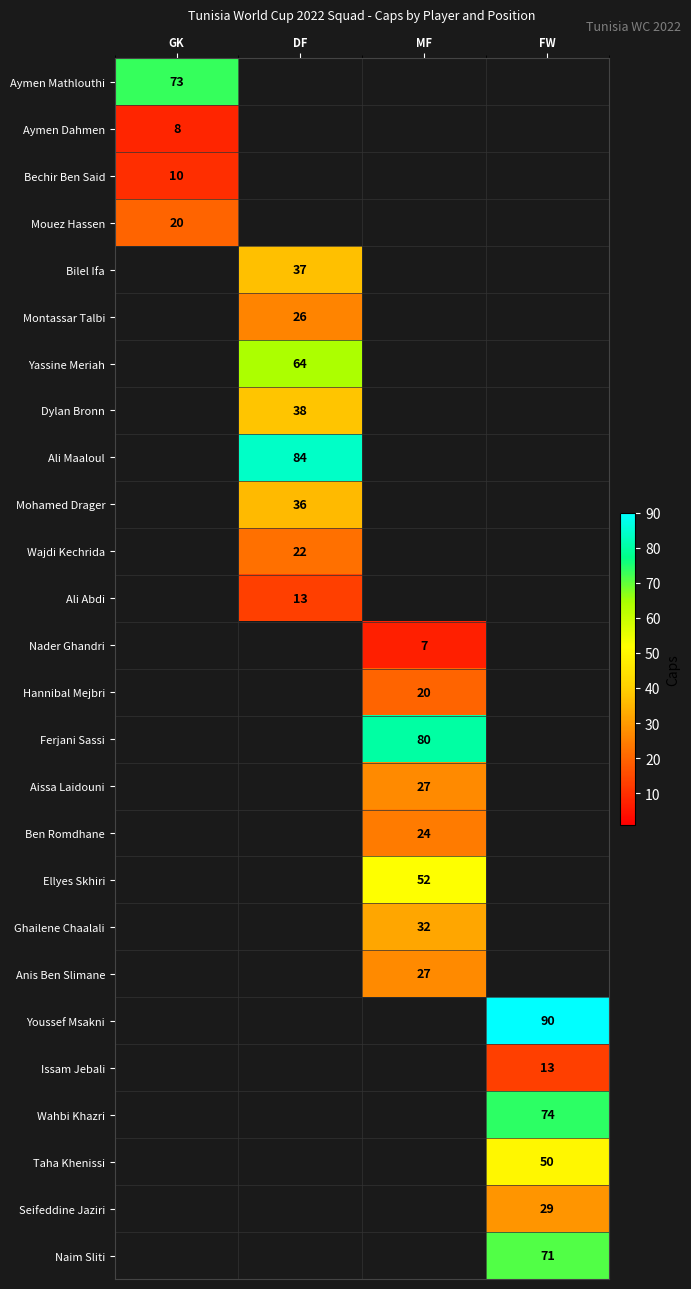

How many distinct data groups are displayed?

26